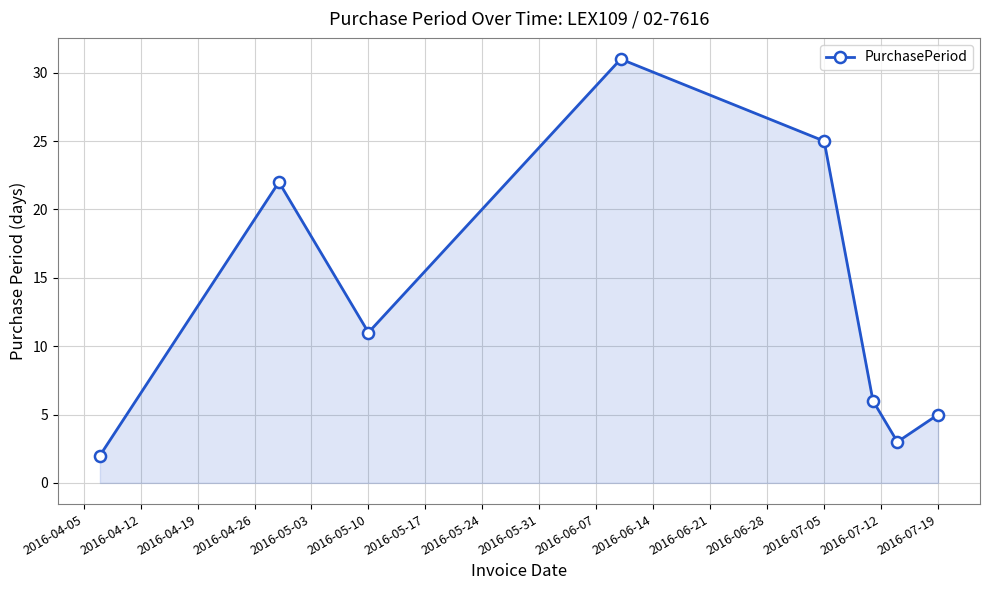

True or false: the data has more than 2 interior local peaks.

False